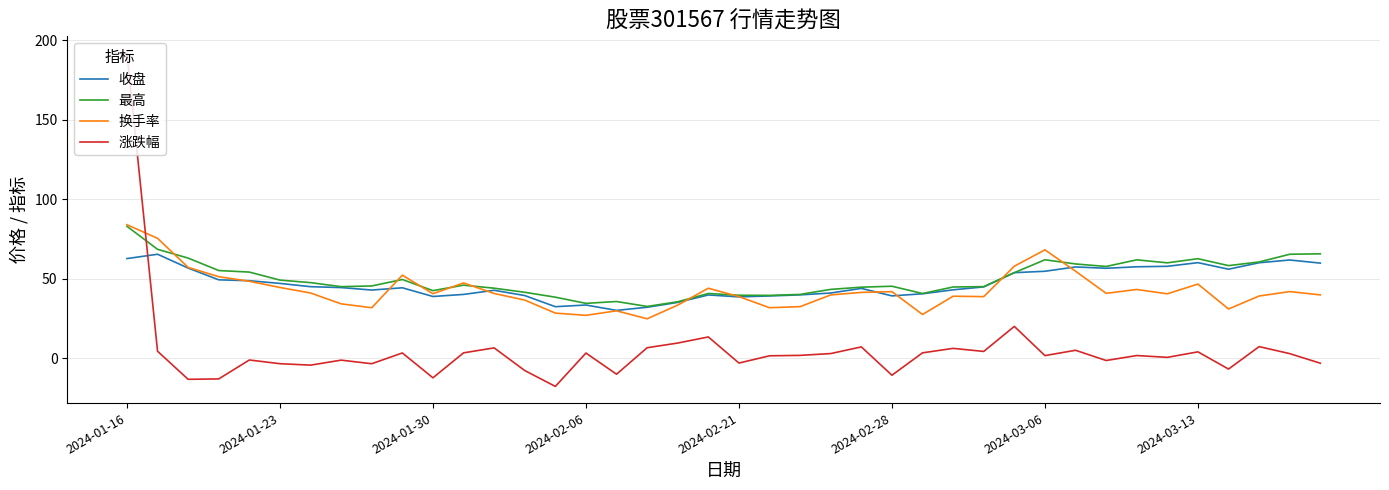

Which series has the largest range (max minus min)?

涨跌幅